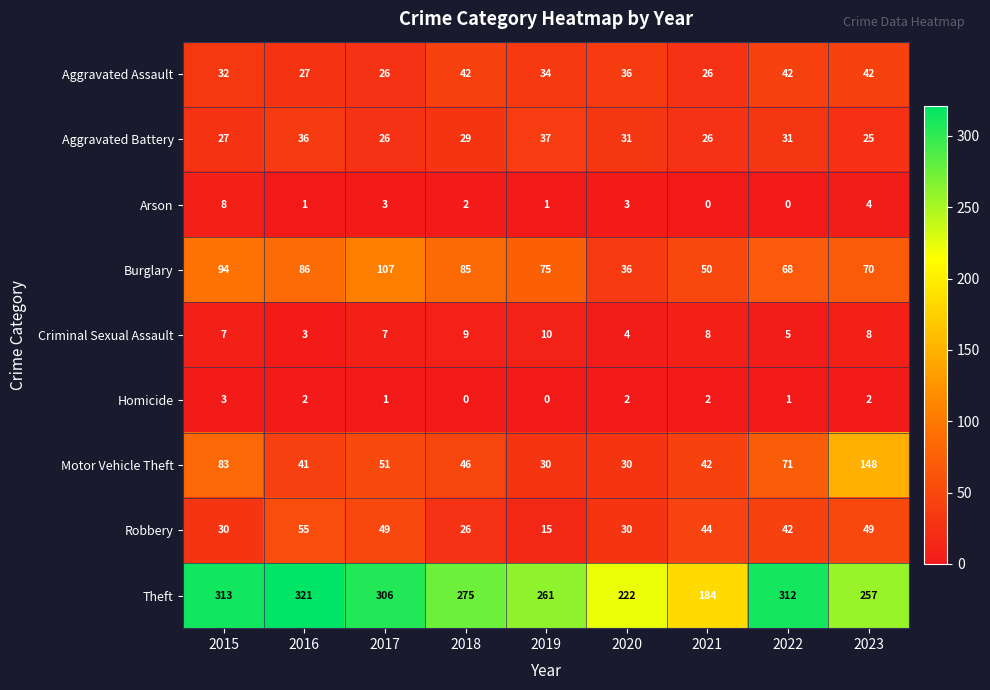

Where does the Burglary series first go above 75?

2015